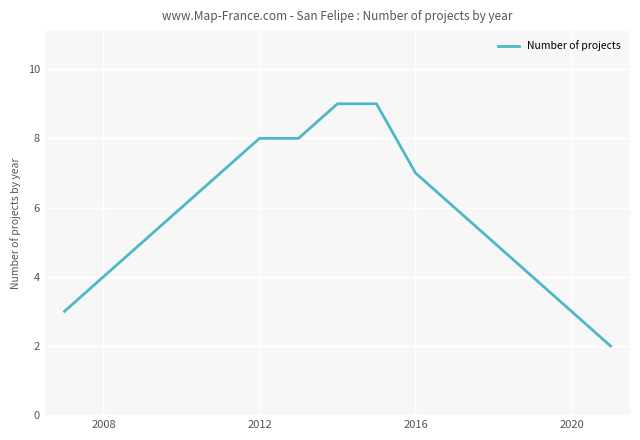

What is the difference between the maximum and minimum values?

7